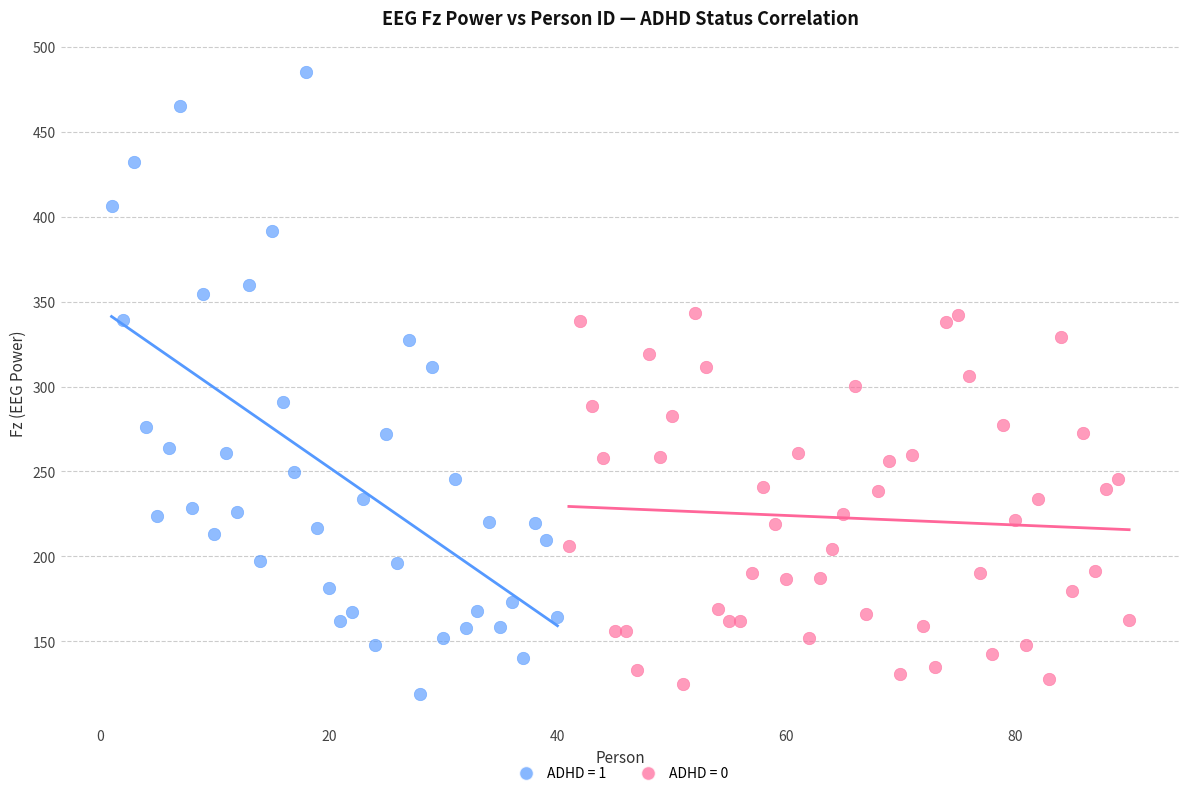

Which series contains the highest Y value?

ADHD = 1